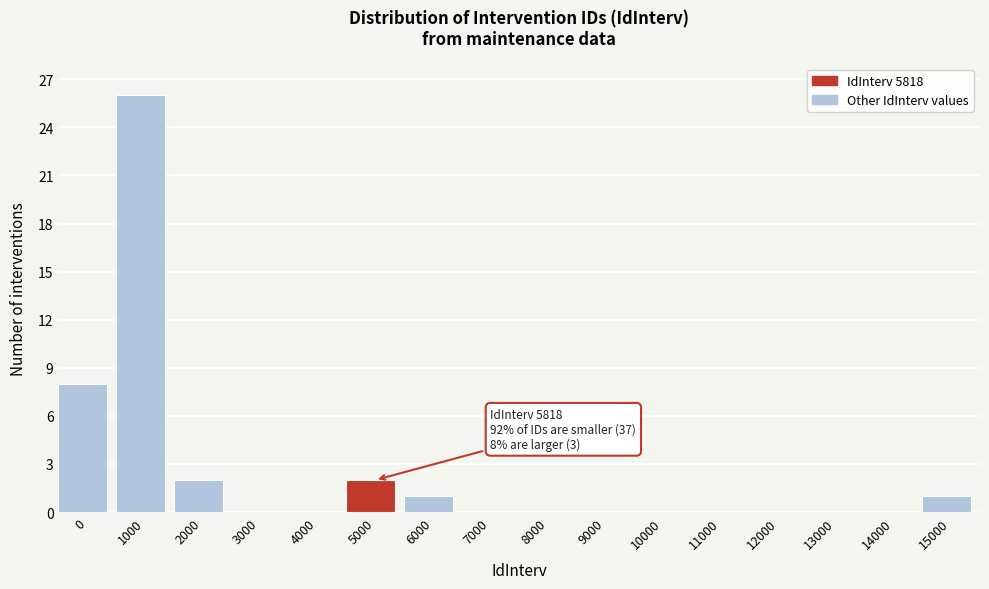

Reading right to left, transcribe all the data shown in this chart.

15000=1	14000=0	13000=0	12000=0	11000=0	10000=0	9000=0	8000=0	7000=0	6000=1	5000=2	4000=0	3000=0	2000=2	1000=26	0=8